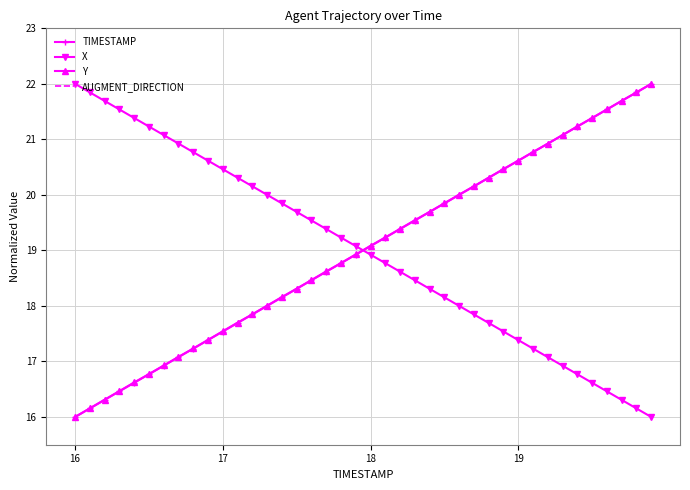

The value of TIMESTAMP at 16 is 21.7. True or false?

False